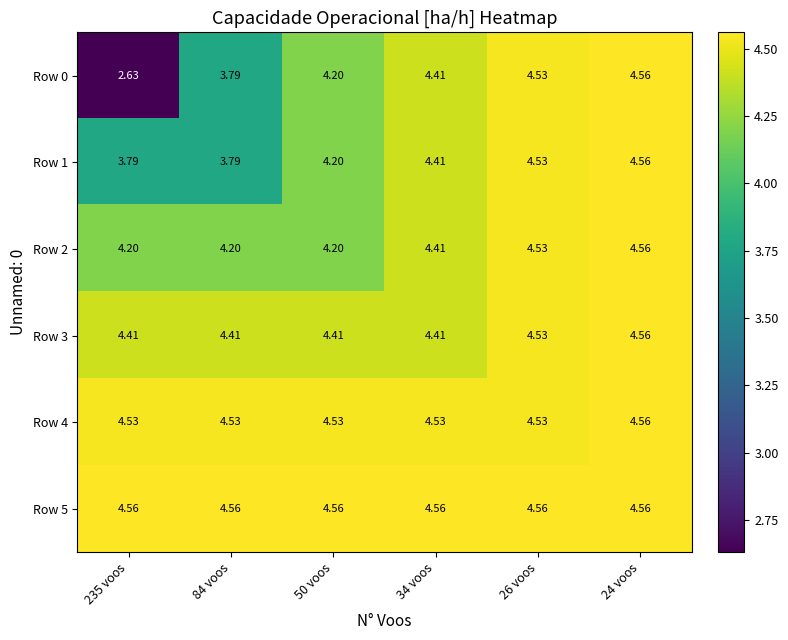

What is the total value across all series at 235 voos?

24.1